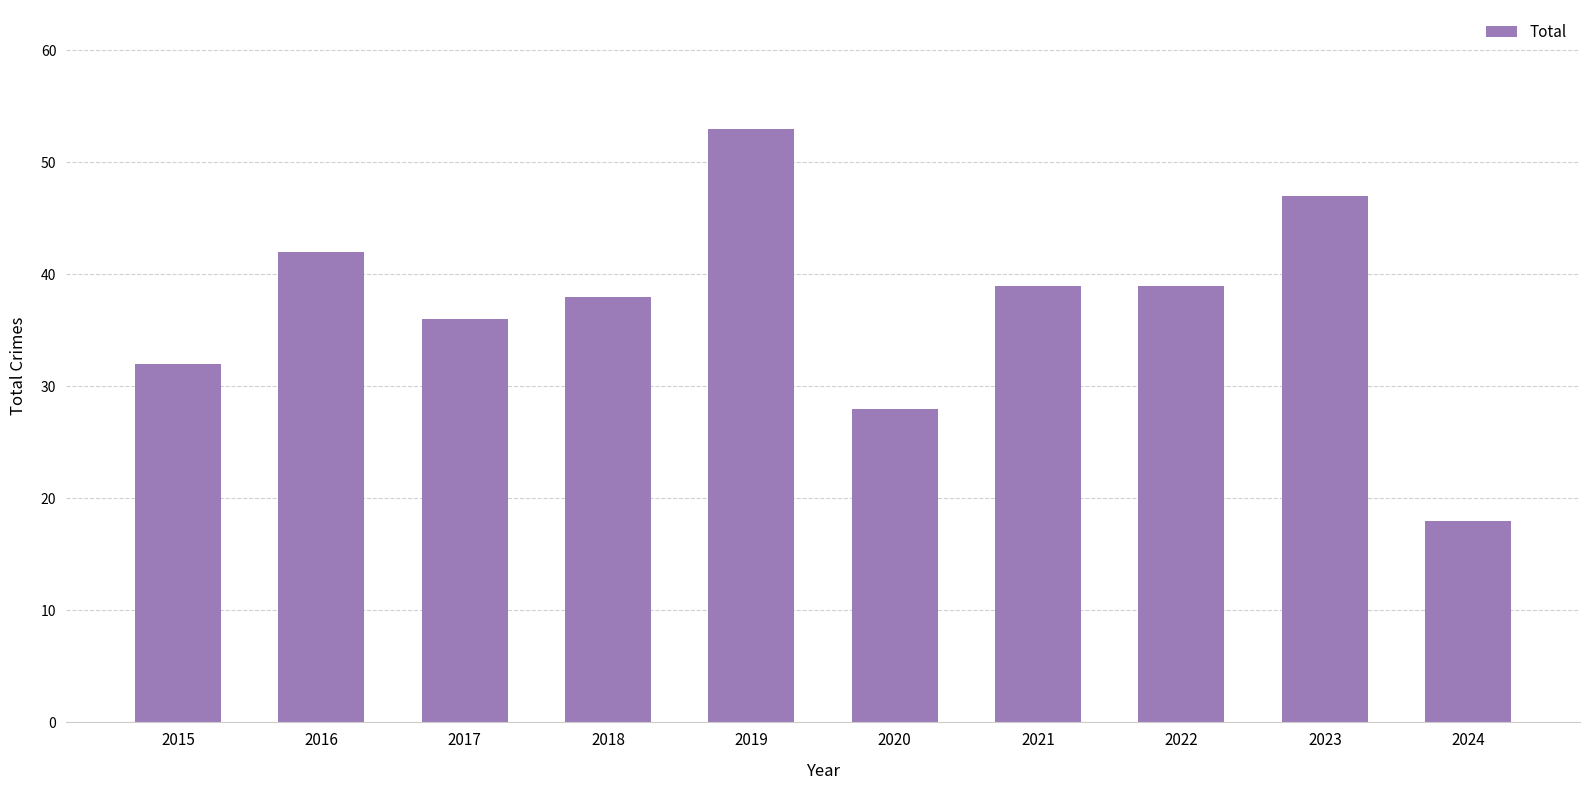

What is the value of the 3rd bar from the left?

36